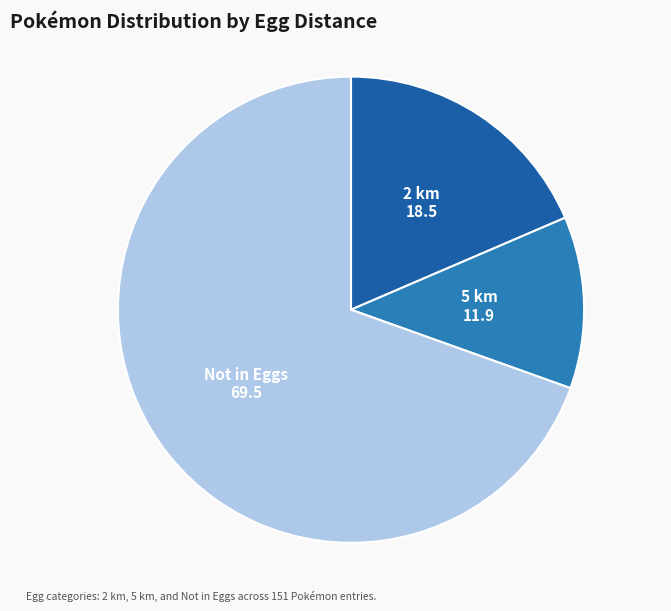

Does any single category account for the majority?

Yes